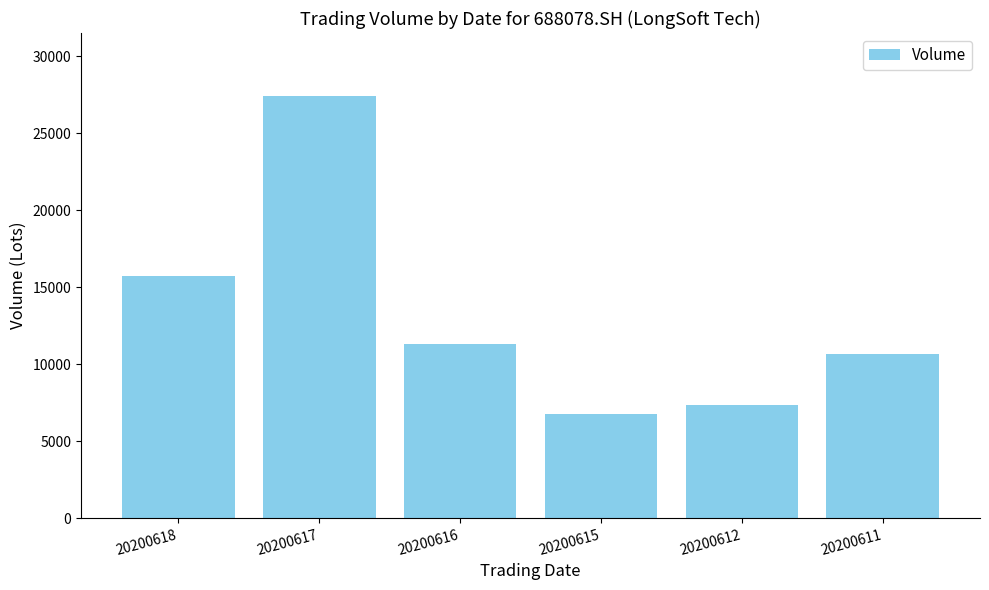

How many data points are less than 11314?

3